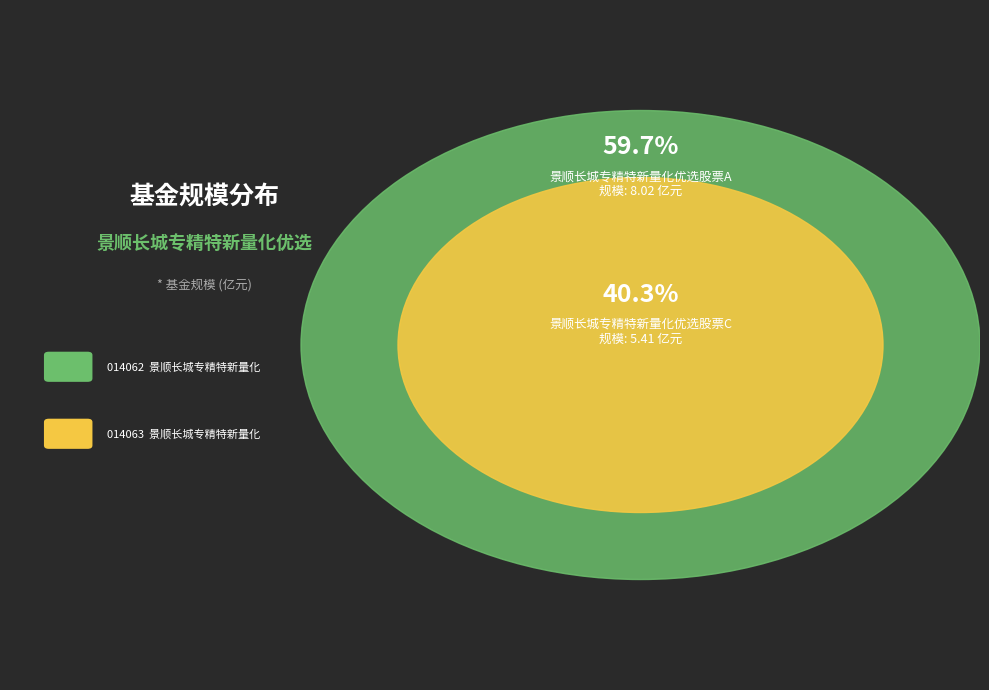

What is the total percentage of 景顺长城专精特新量化优选股票A and 景顺长城专精特新量化优选股票C?

100.0%